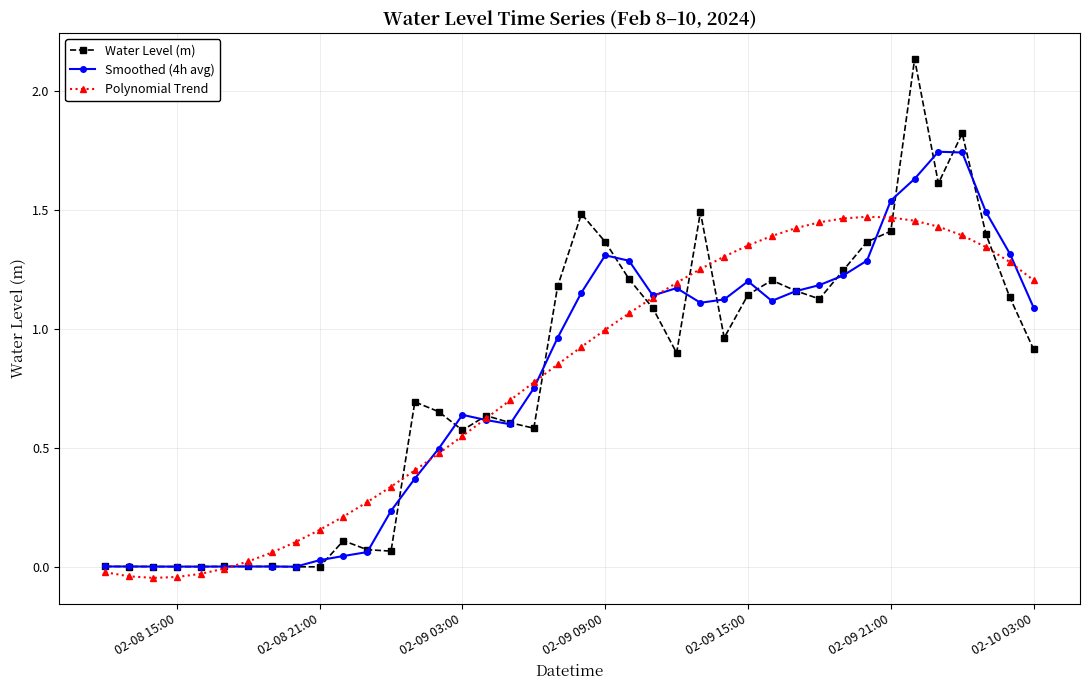

Which series has the largest range (max minus min)?

Water Level (m)